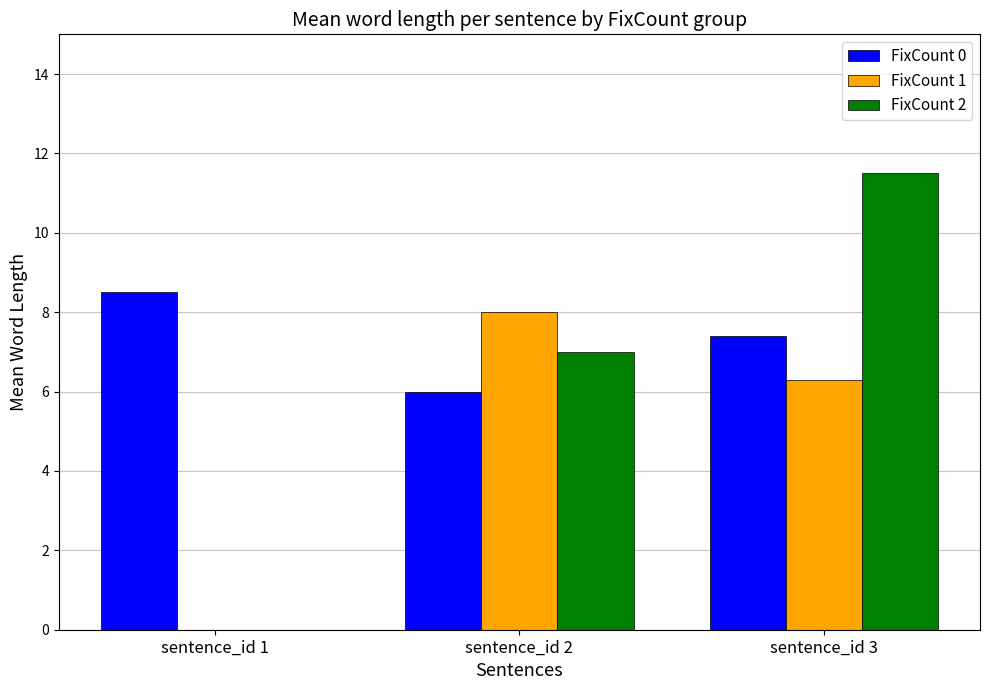

At which label is FixCount 0 closest to 7?

sentence_id 3